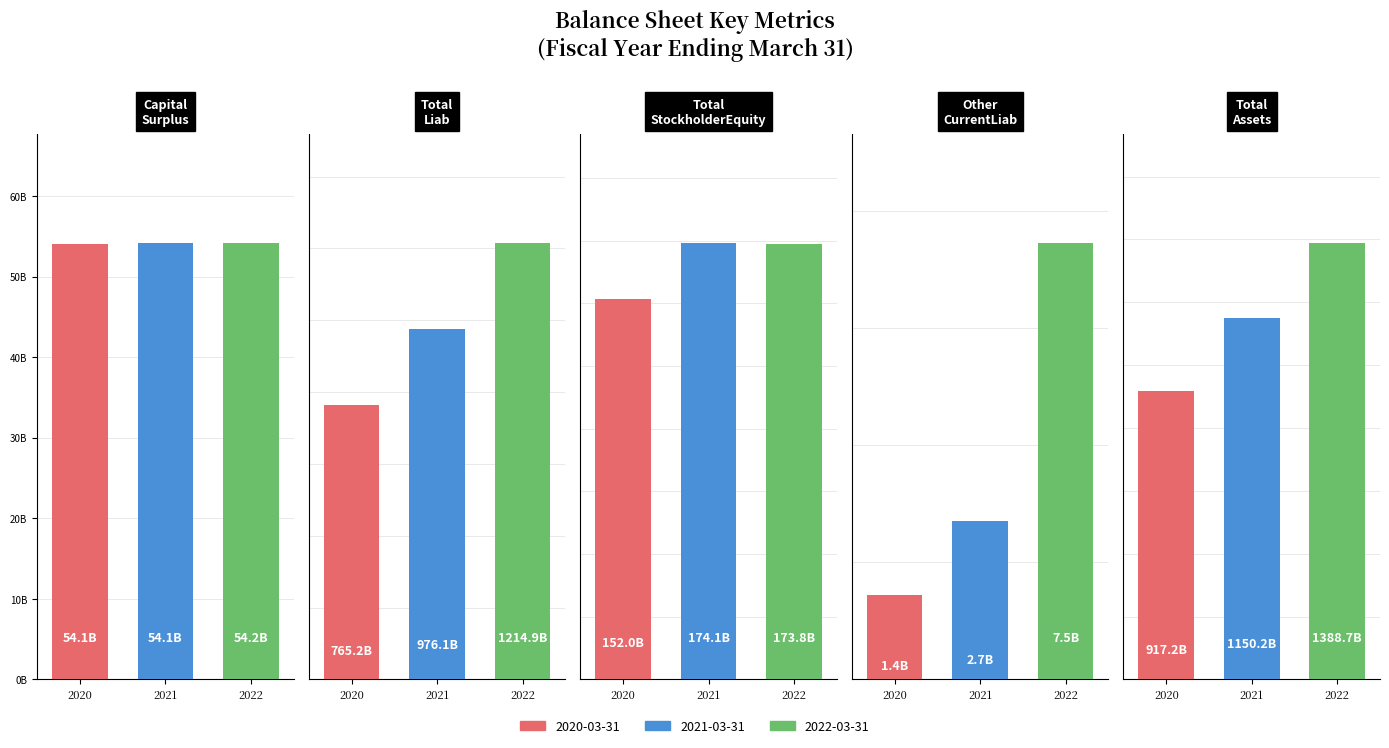

Rank the series at totalStockholderEquity from lowest to highest value.

2020-03-31, 2022-03-31, 2021-03-31